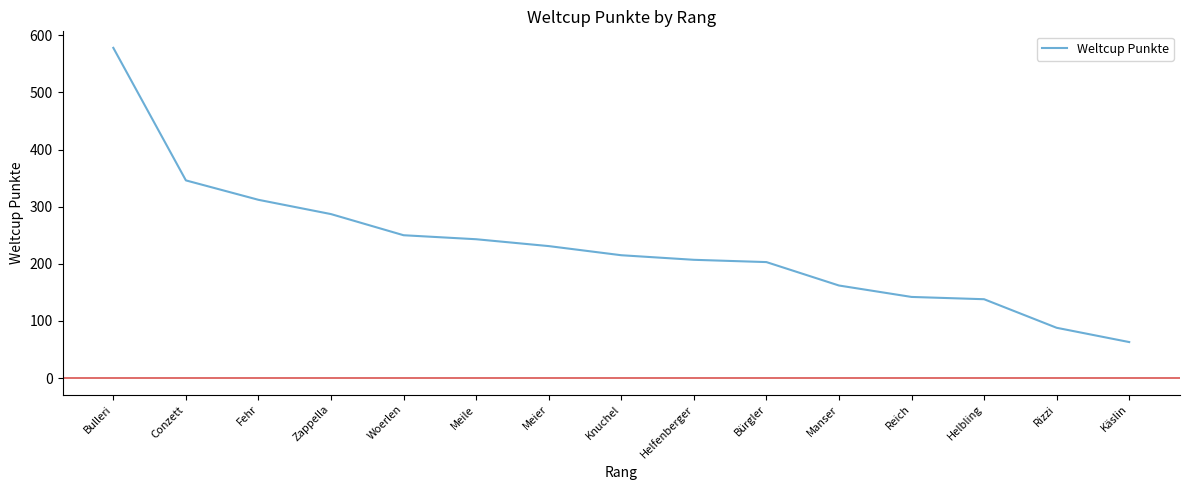

True or false: the data has more than 2 interior local peaks.

False